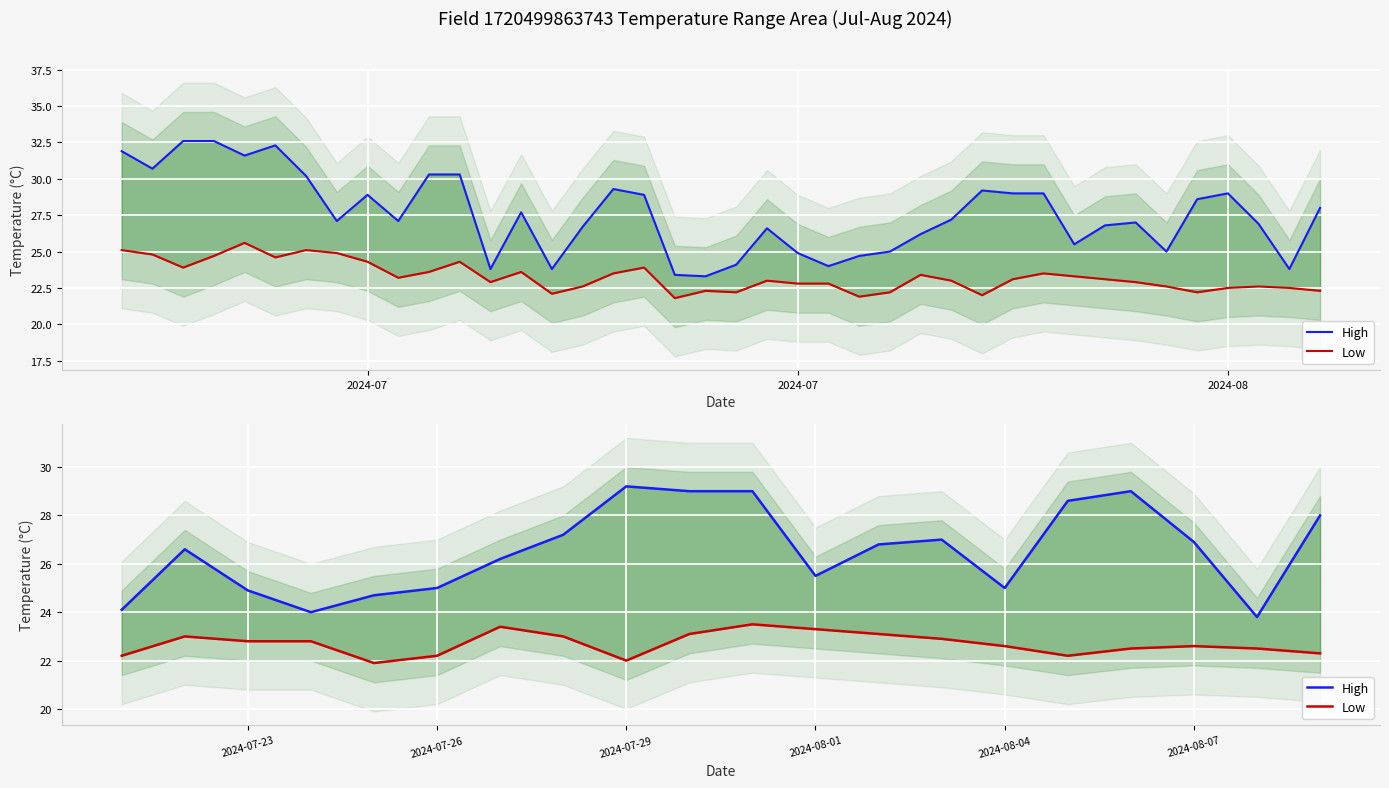

How many lines are shown in the chart?

2